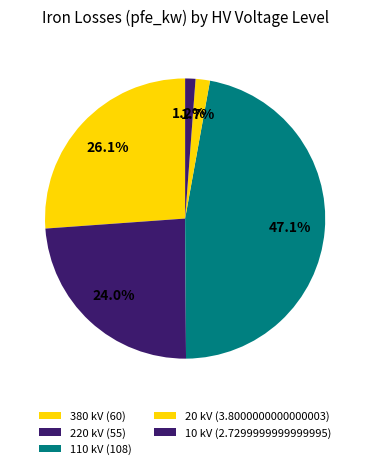

Which slice is the smallest?

10 (0.25 MVA)